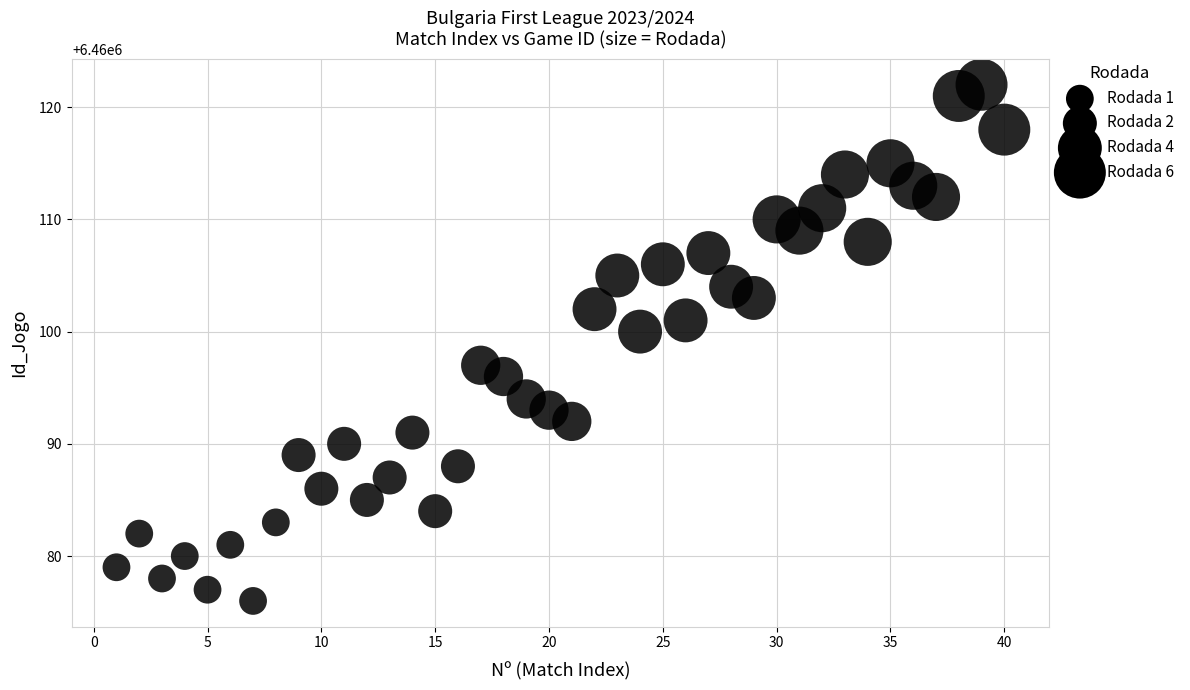

What Y value in the scatter plot is closest to 6460099?

6460100